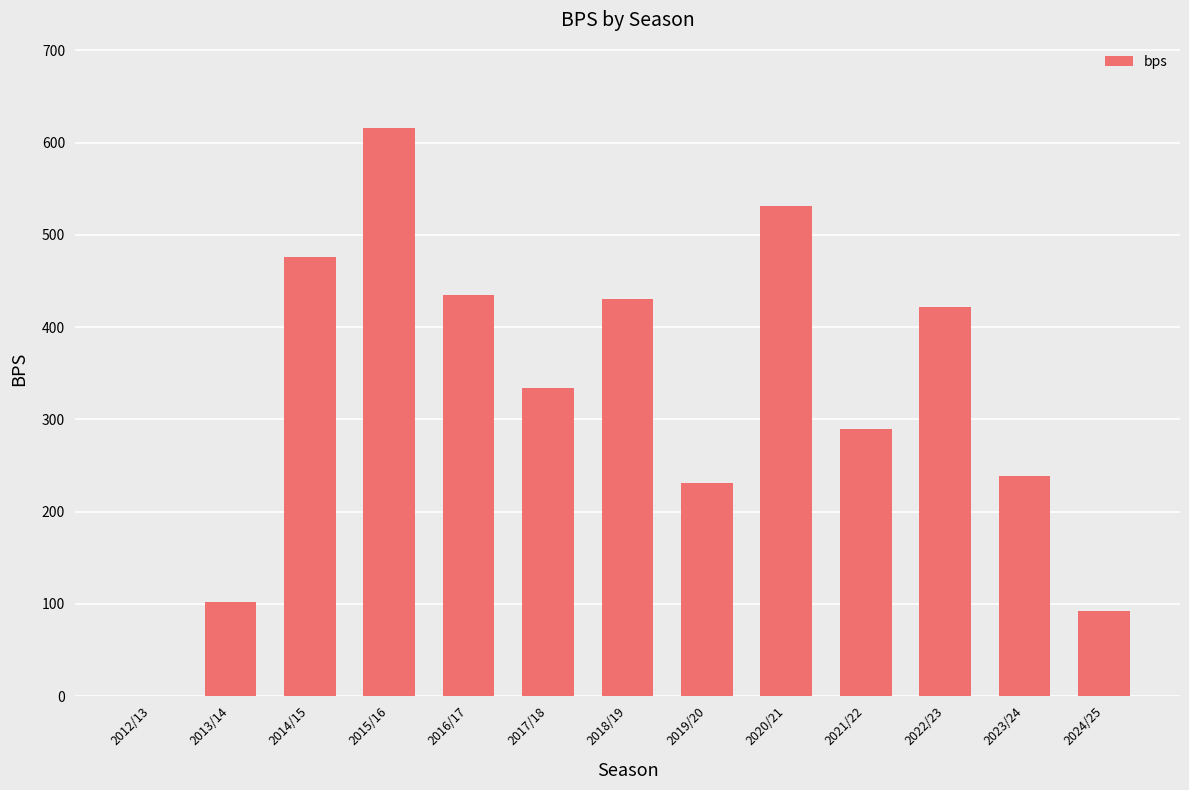

Is it true that the value at 2018/19 is 637?

False